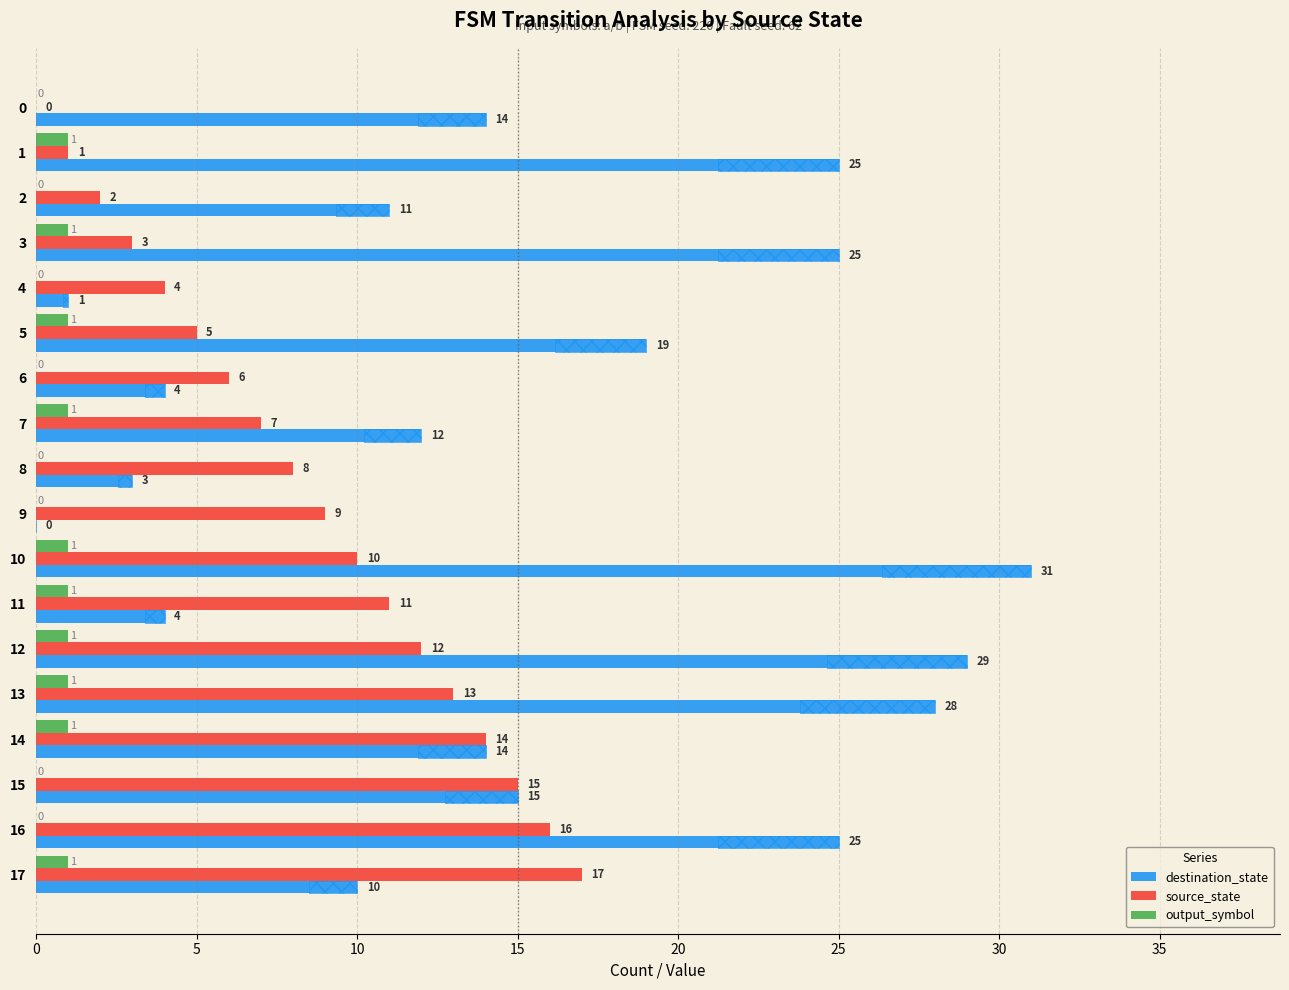

Which has a higher value, 14 or 13?

13